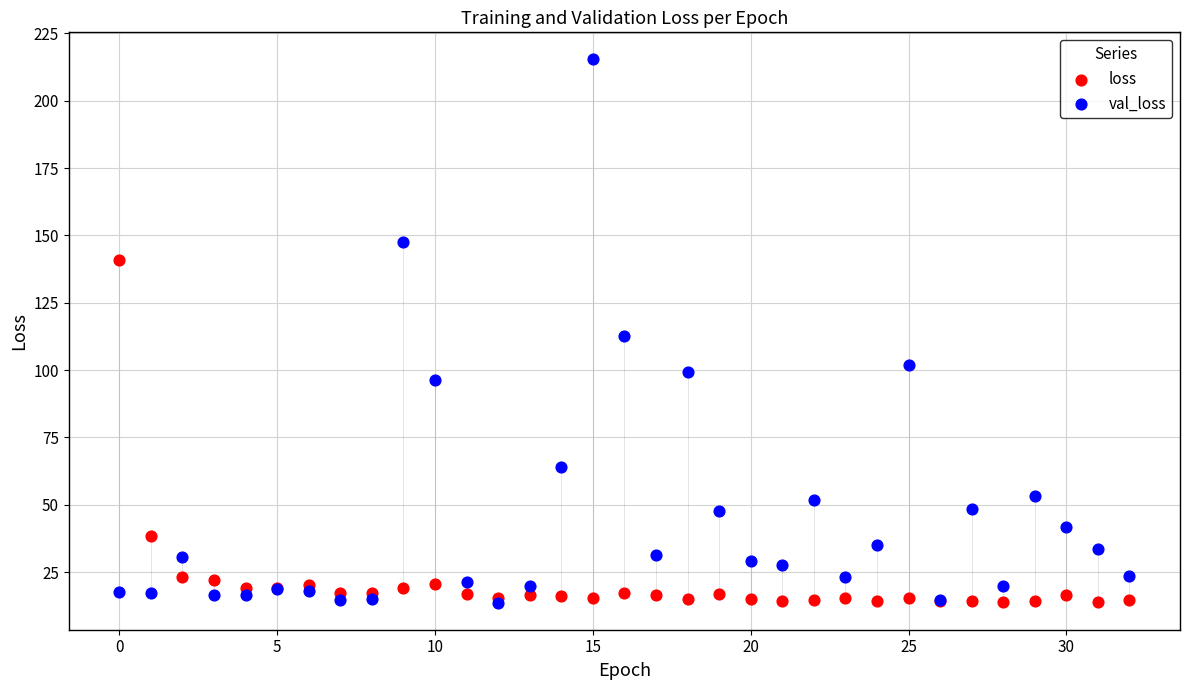

In the loss series, what Y value is closest to 77?

38.3